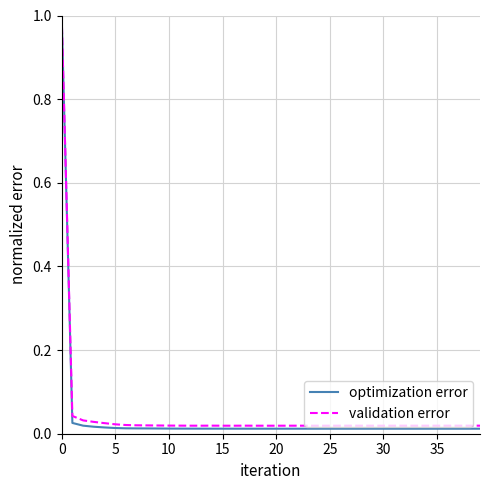

What is the maximum value for validation error?

1.0